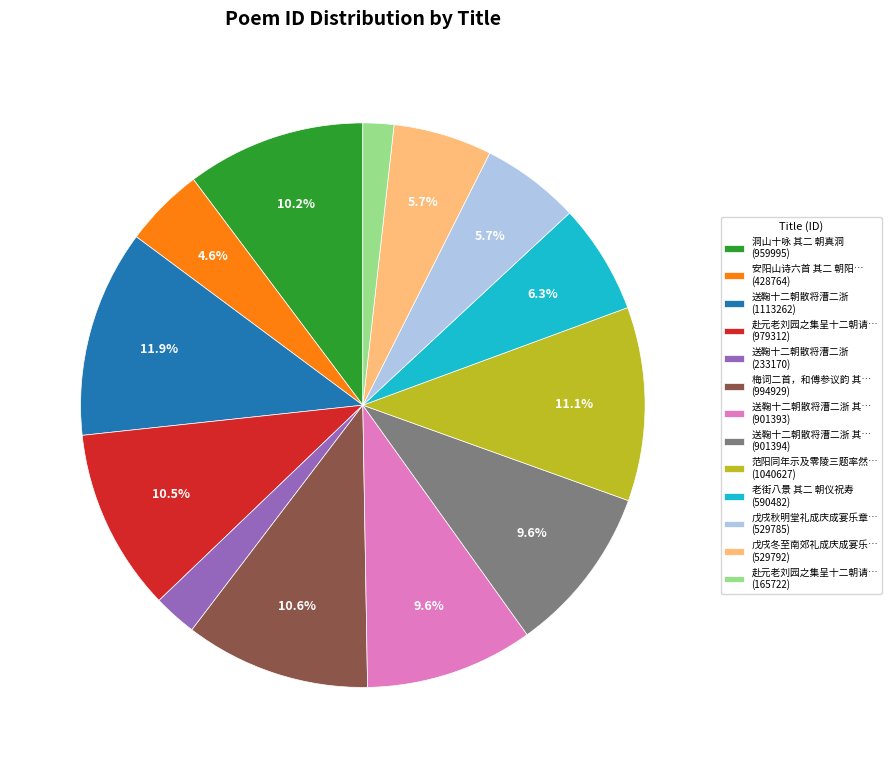

What is the largest slice in the pie chart?

送鞠十二朝散将漕二浙 (1113262)